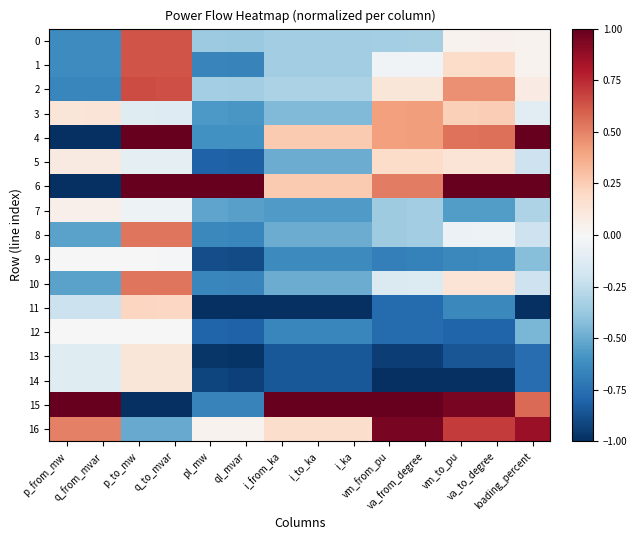

Which series has the widest spread of values?

6